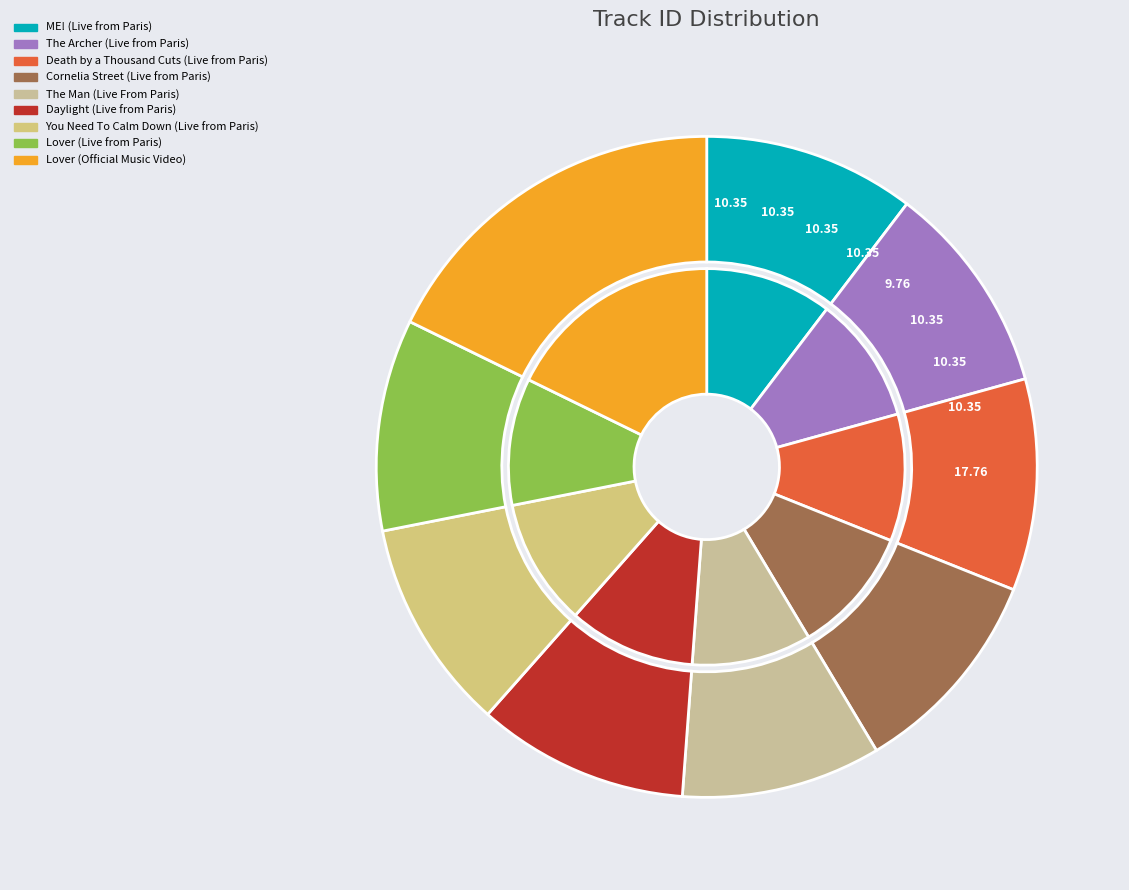

The ME! (Live from Paris) slice represents 10% of the pie. True or false?

True